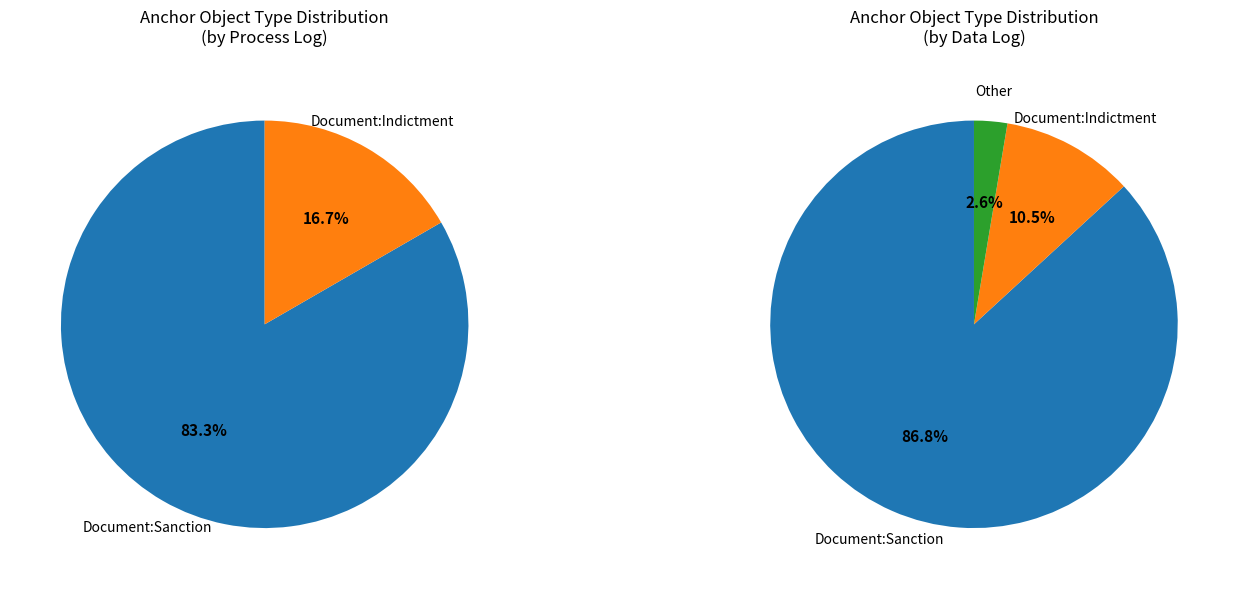

Is it true that Document:Sanction is 77% of the pie?

False